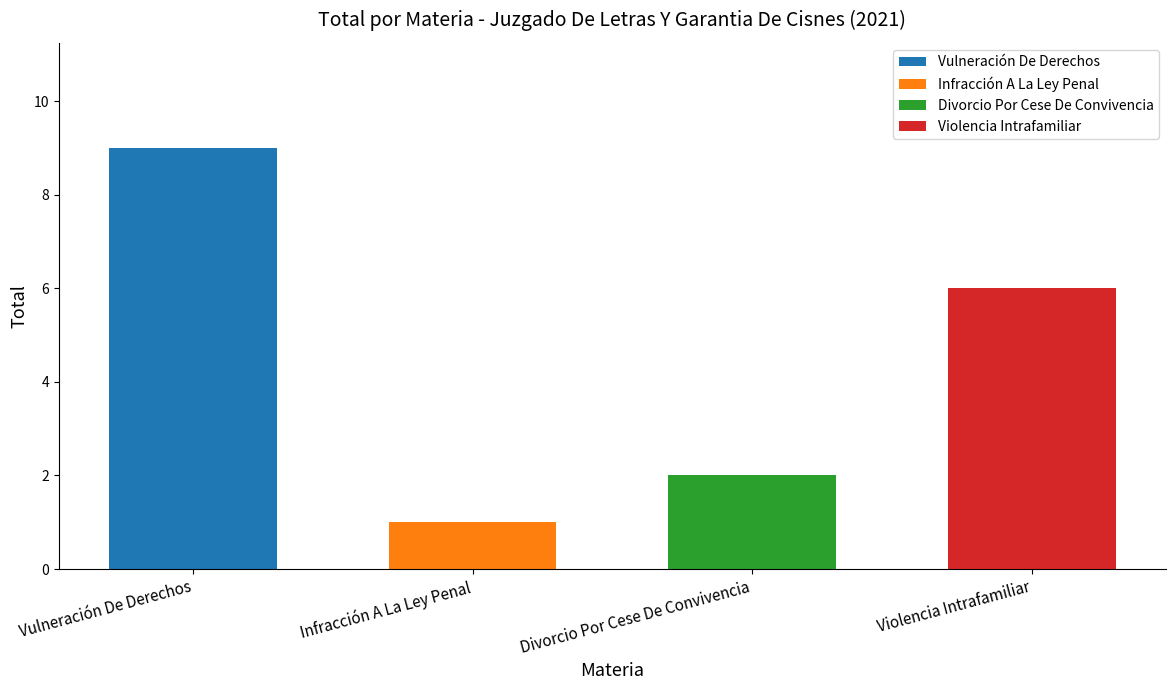

The value at Divorcio Por Cese De Convivencia is 2. True or false?

True